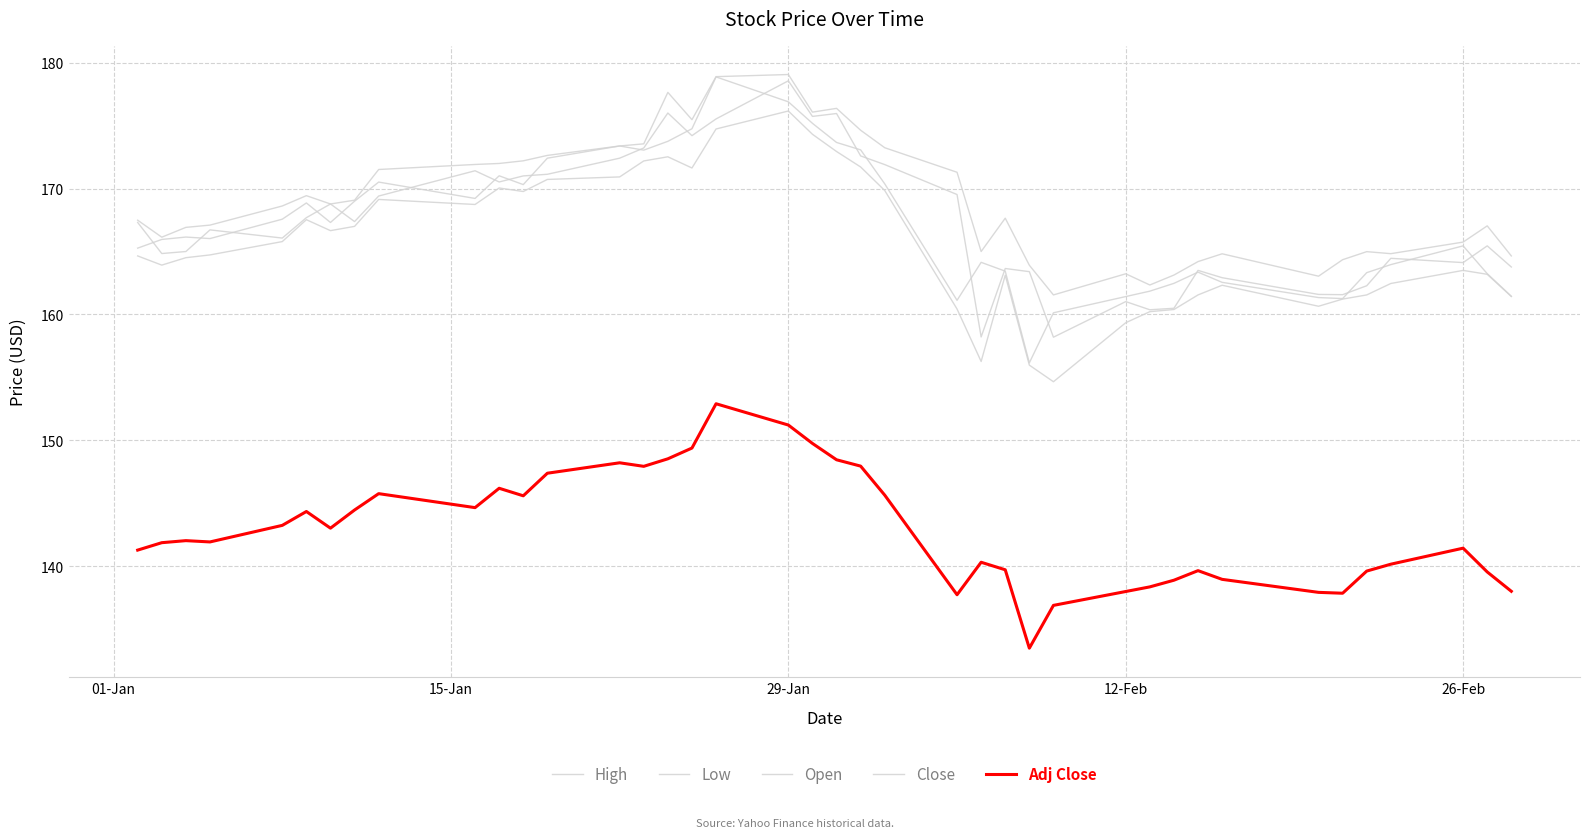

True or false: High and Open intersect in this chart.

False